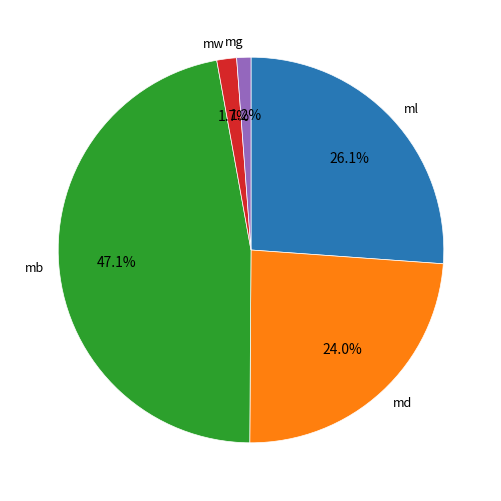

Combined, what portion of the pie is md and mg?

25.2%